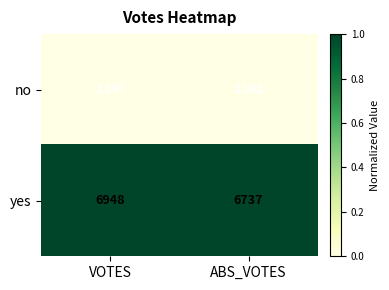

List the labels in order of yes value, largest first.

VOTES, ABS_VOTES